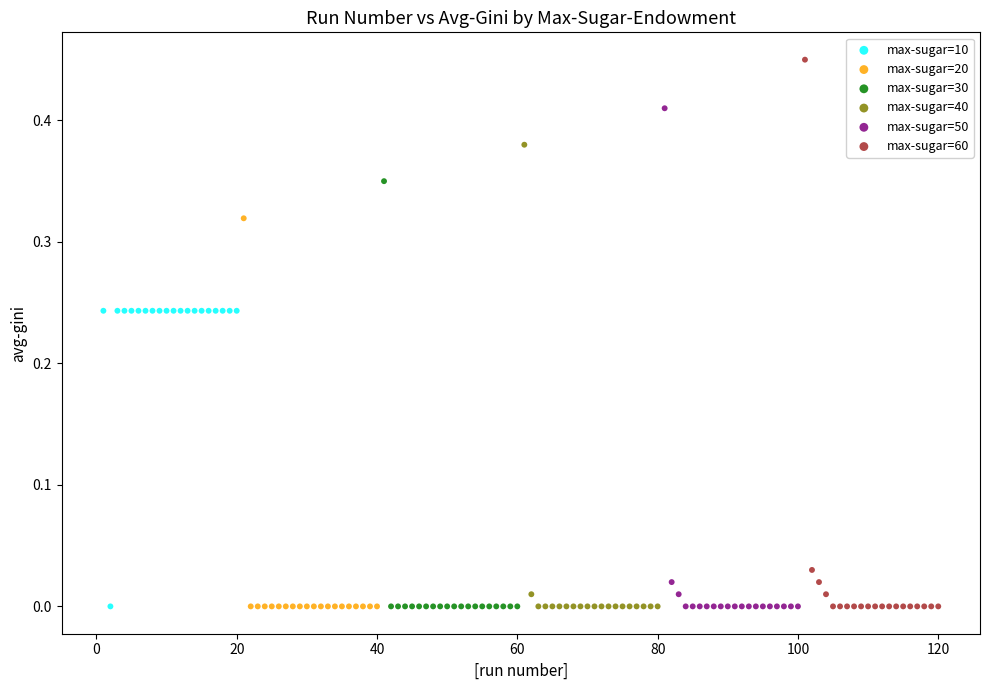

Which series contains the highest Y value?

max-sugar=60